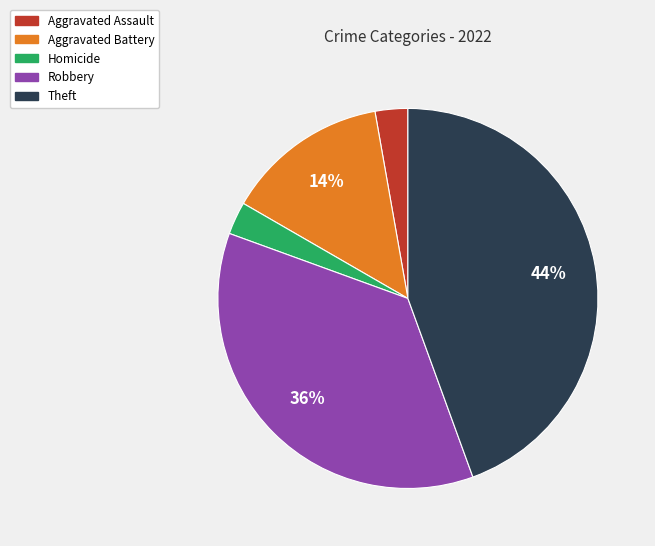

To the nearest percent, what is the average slice percentage?

20%